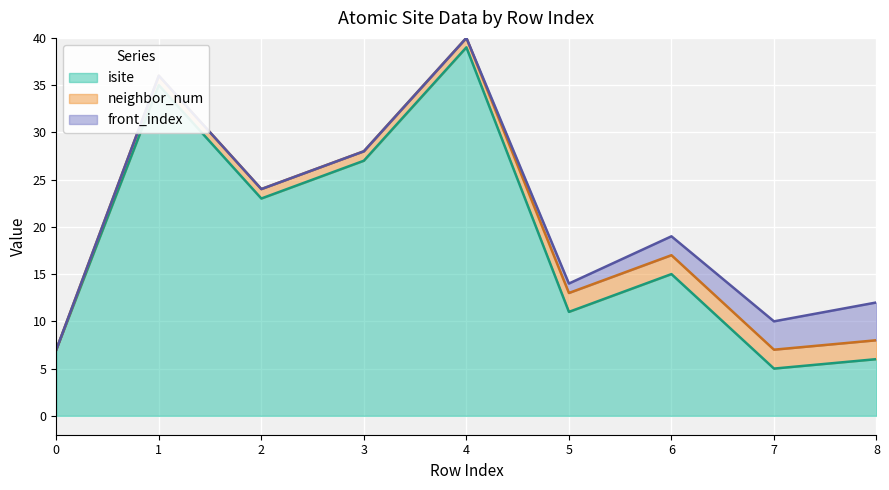

Where is the first local minimum for neighbor_num (line)?

2